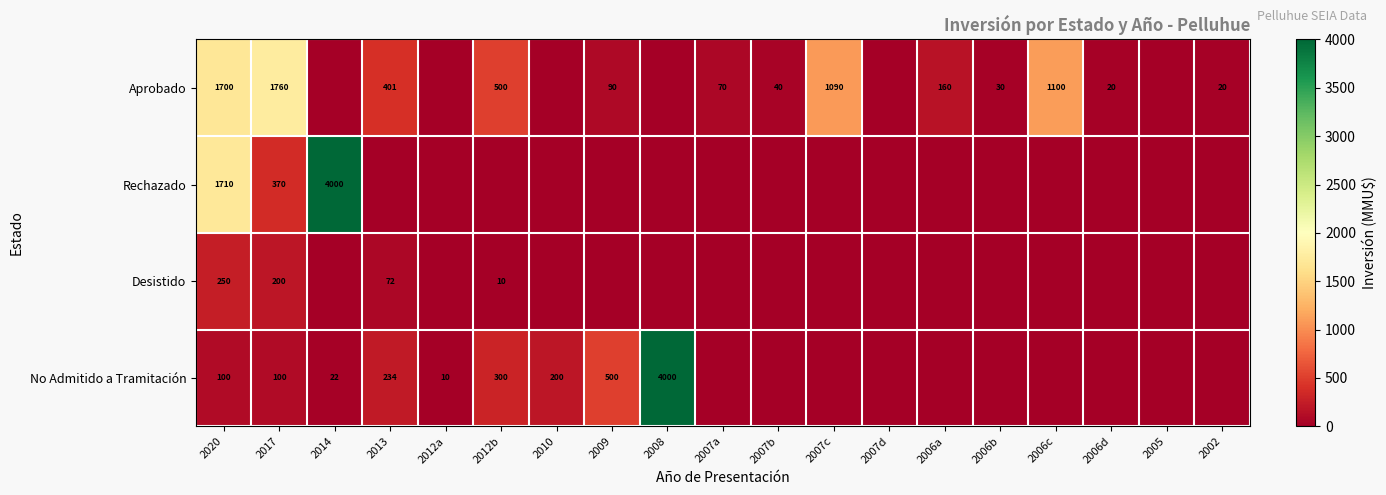

Is it true that Rechazado equals 2797 at 2014?

False